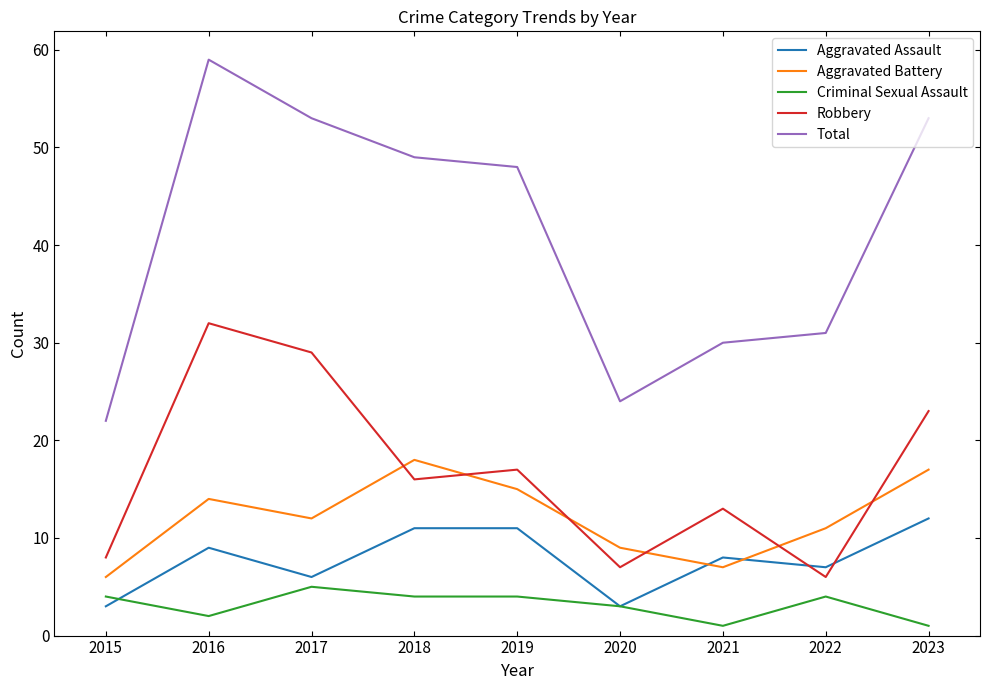

True or false: Robbery and Criminal Sexual Assault cross at least once.

False